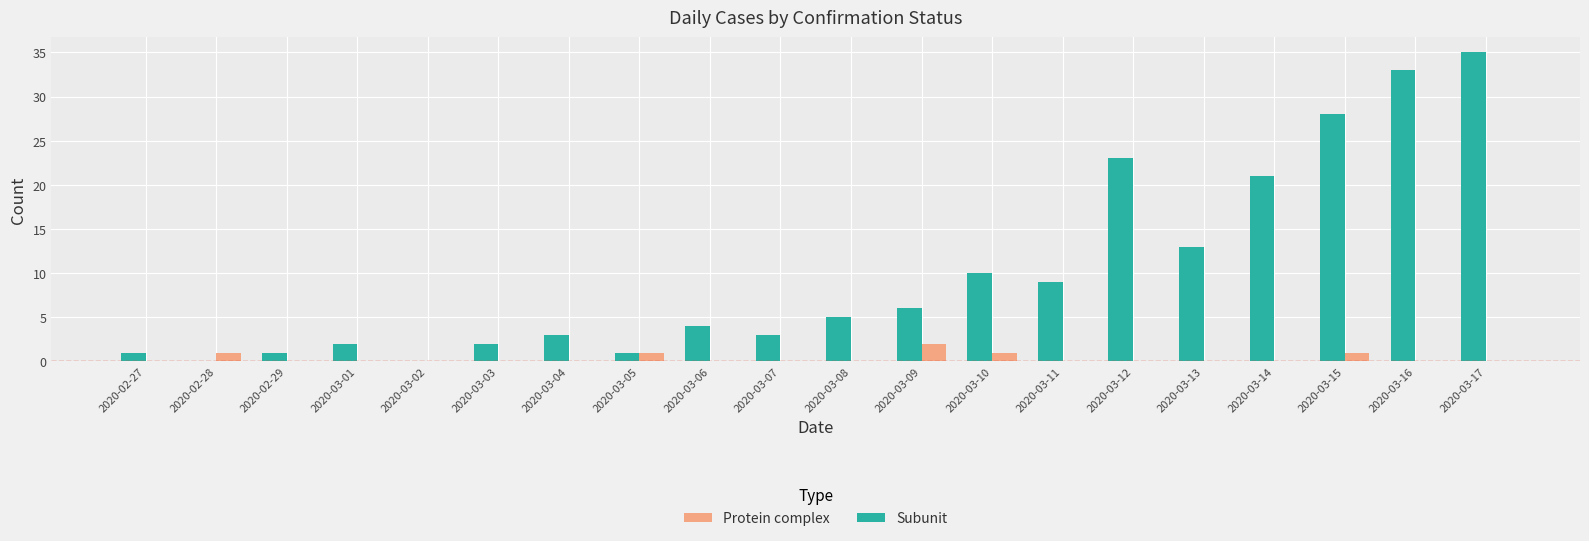

Which series changed the most between 2020-03-03 and 2020-03-15?

Subunit